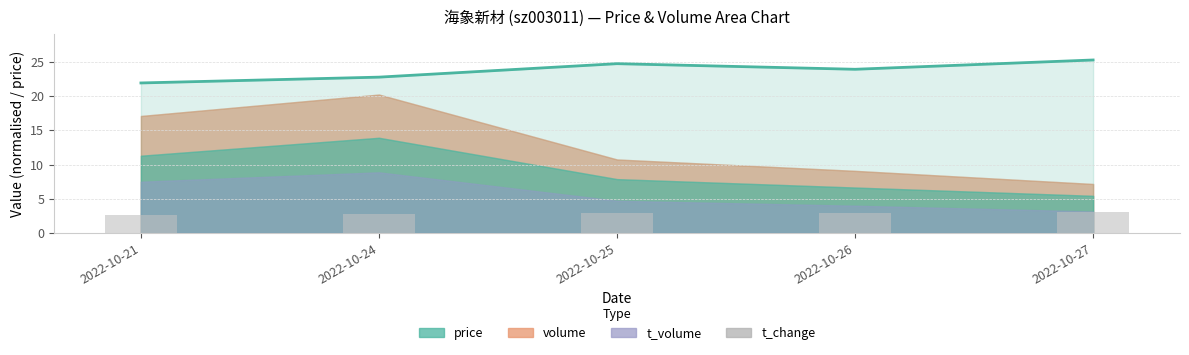

Which category has the highest value across all series?

2022-10-27